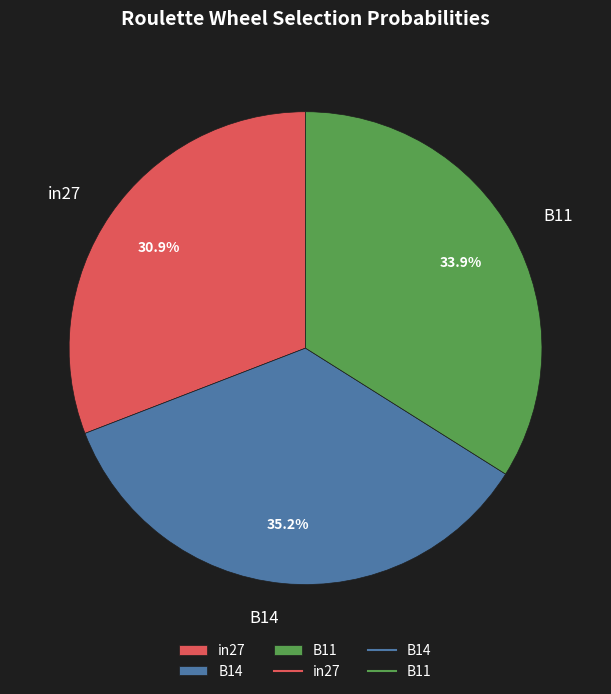

Does any single category account for the majority?

No